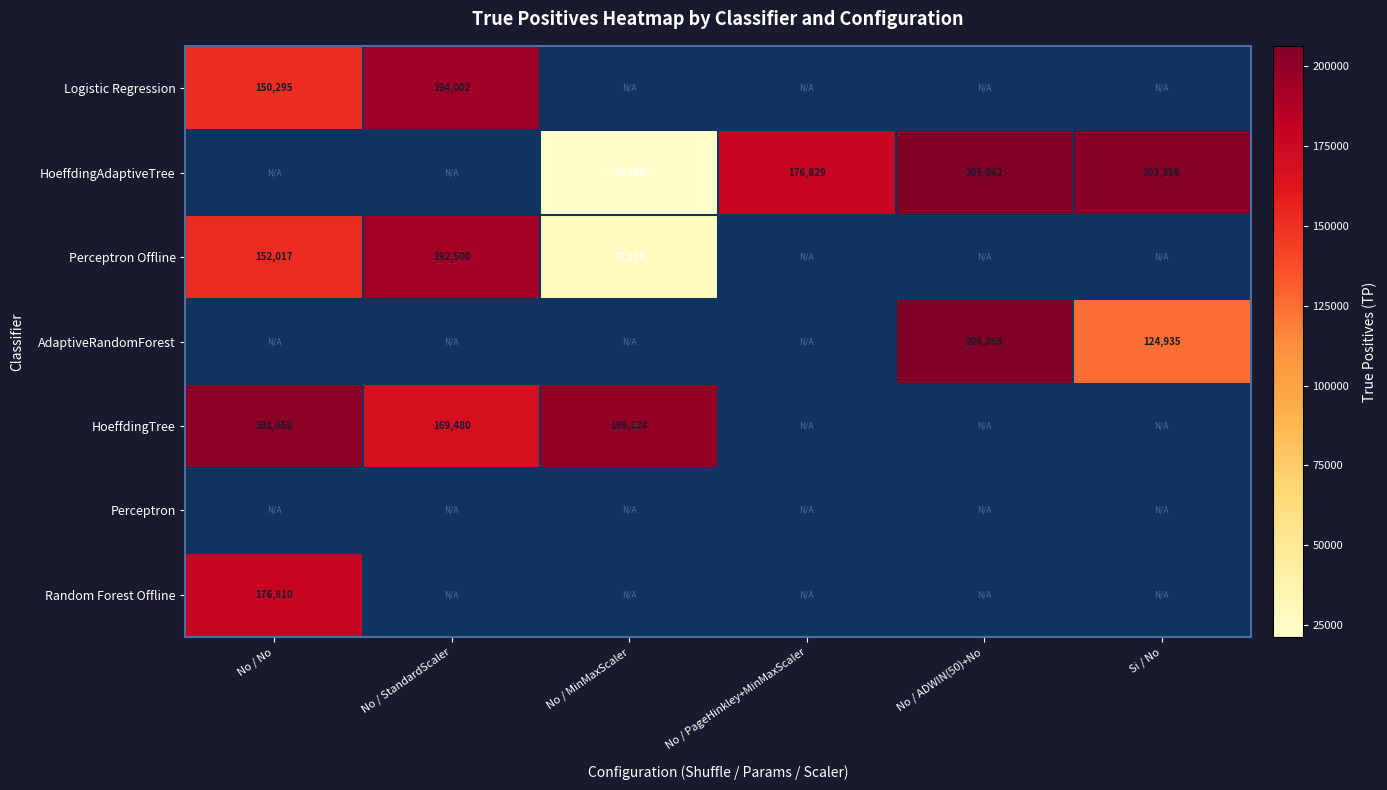

What is the smallest value displayed?

21219.0